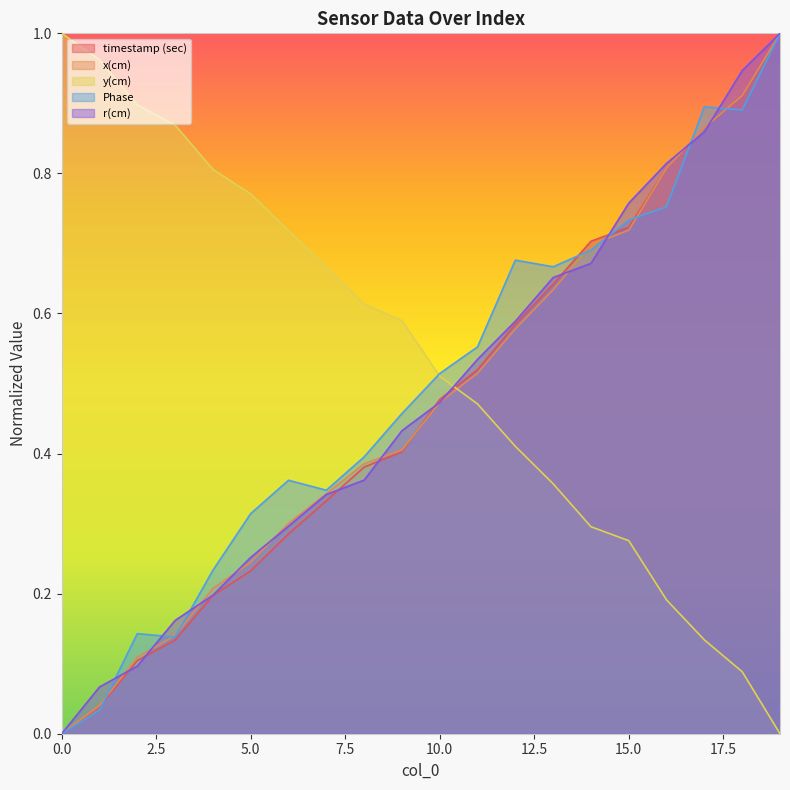

Read the r(cm) value at 2.

0.1